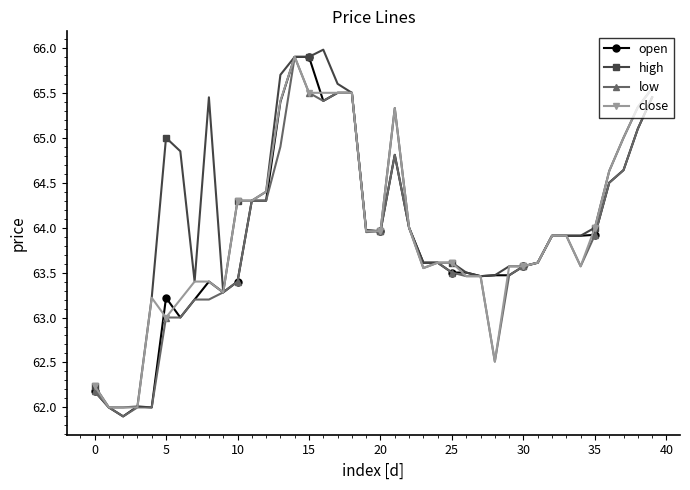

What is the lowest value of the high series?

62.0